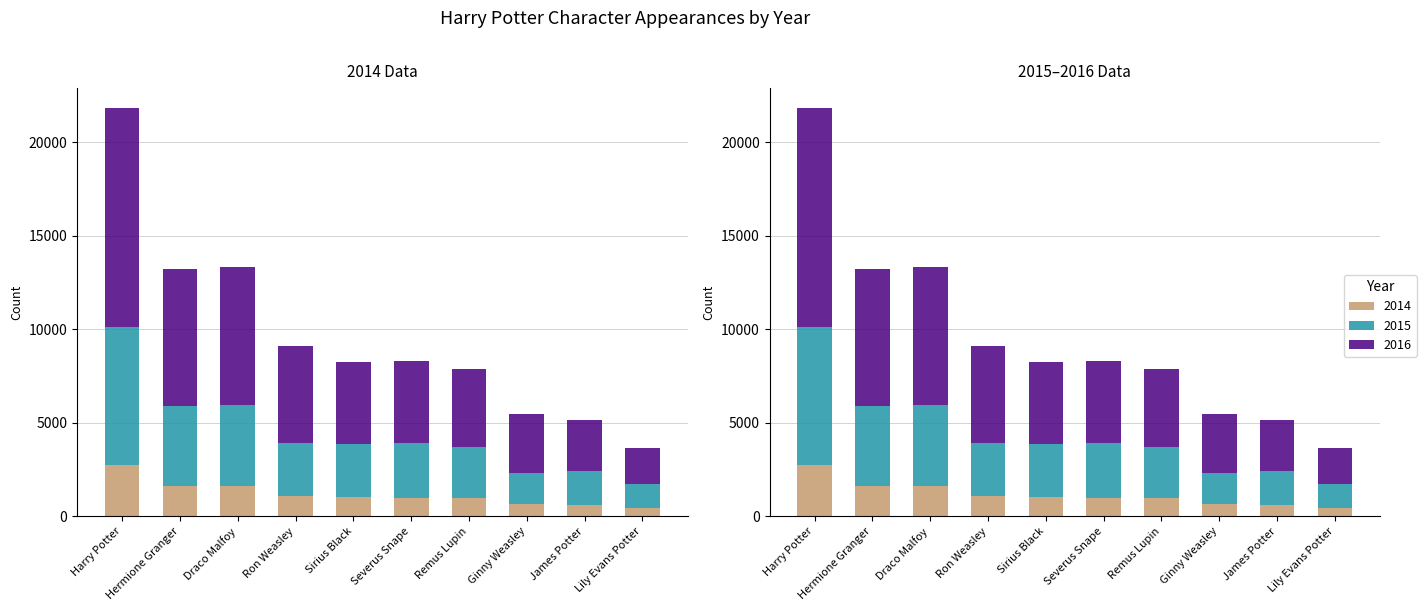

What is the average value of the 2016 series?

5234